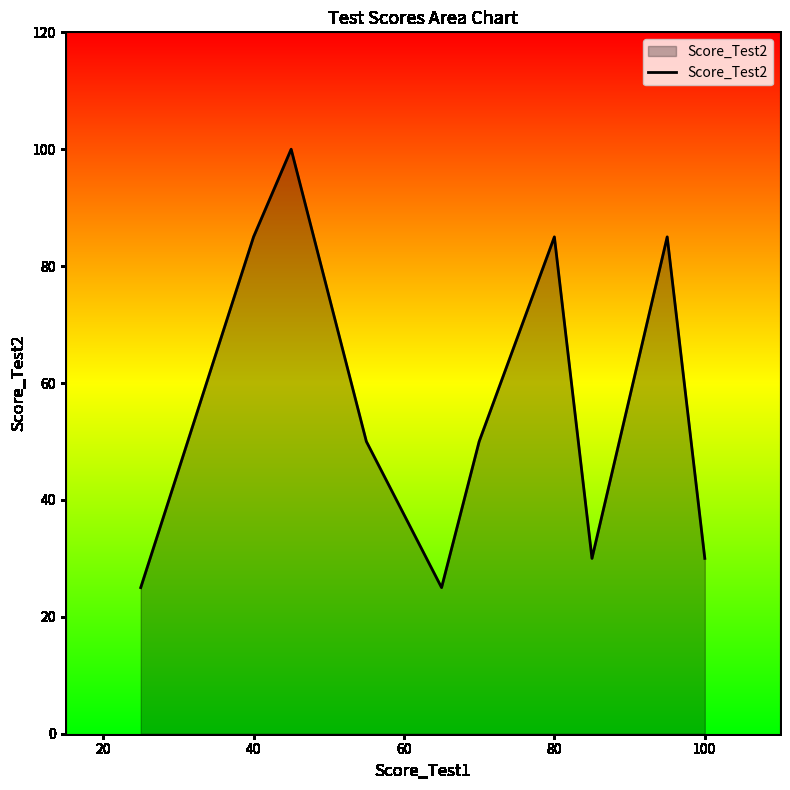

What is the minimum value shown in the chart?

25